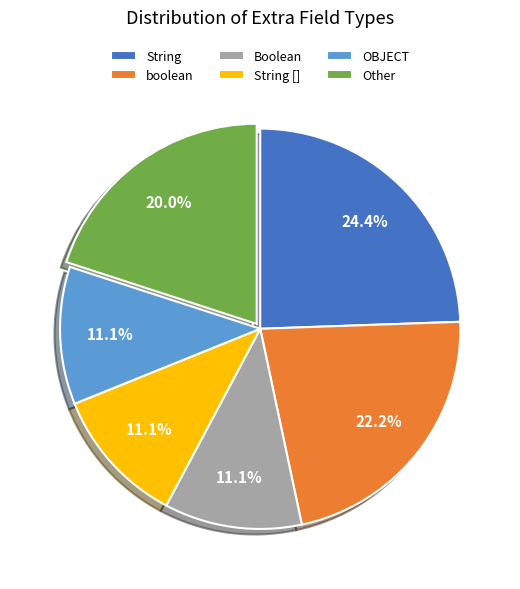

To the nearest percent, what portion does OBJECT represent?

11%